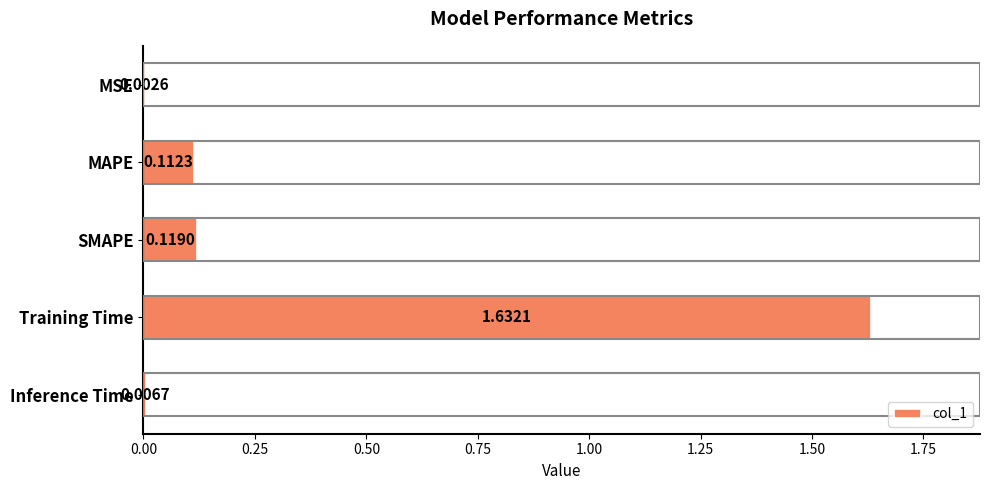

Between Inference Time and SMAPE, which is larger?

SMAPE